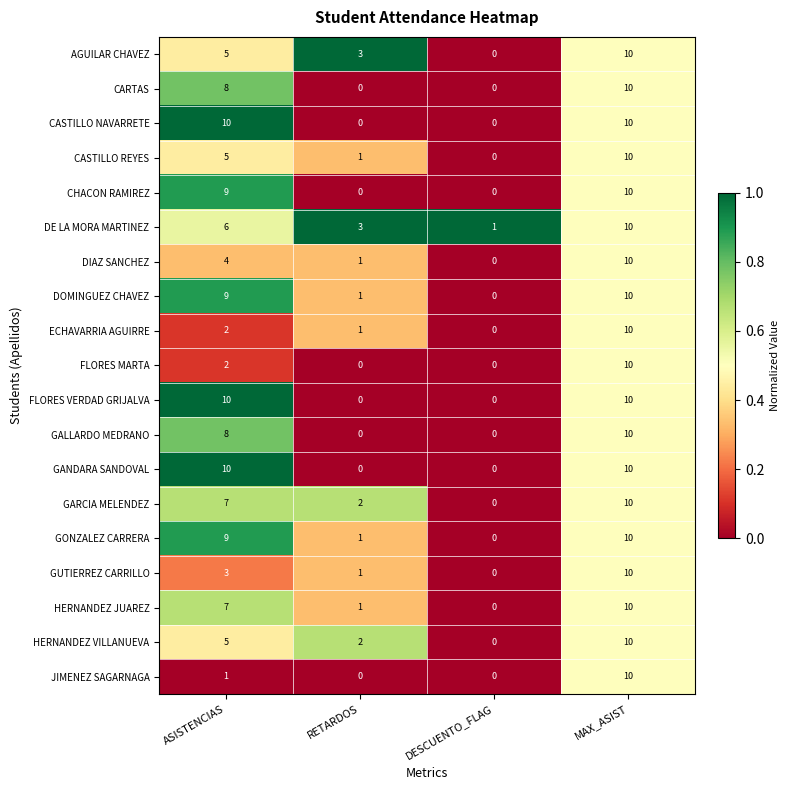

At how many categories does at least one series exceed 0?

4